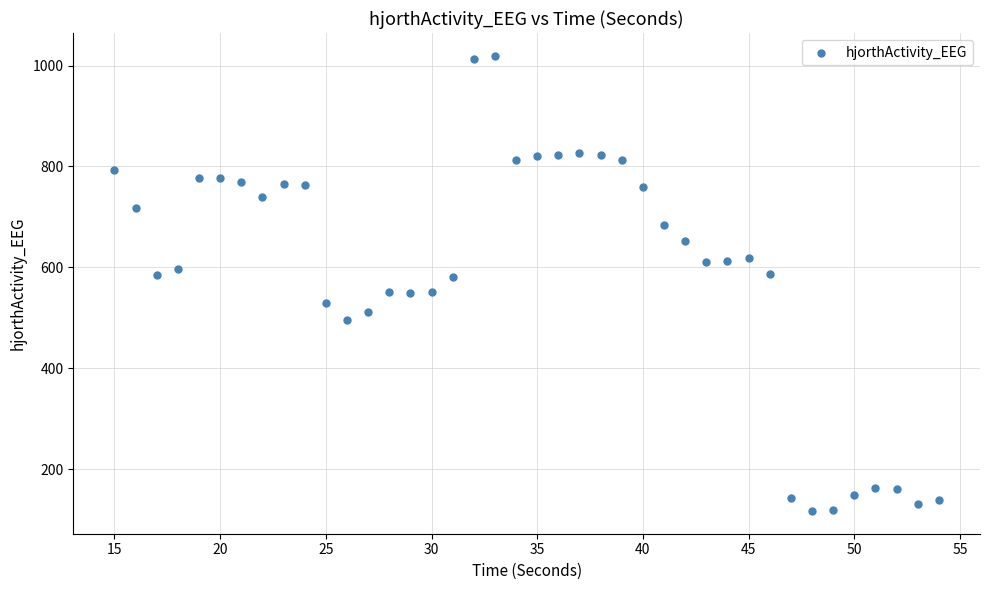

What is the range of X values (max minus min)?

39.0